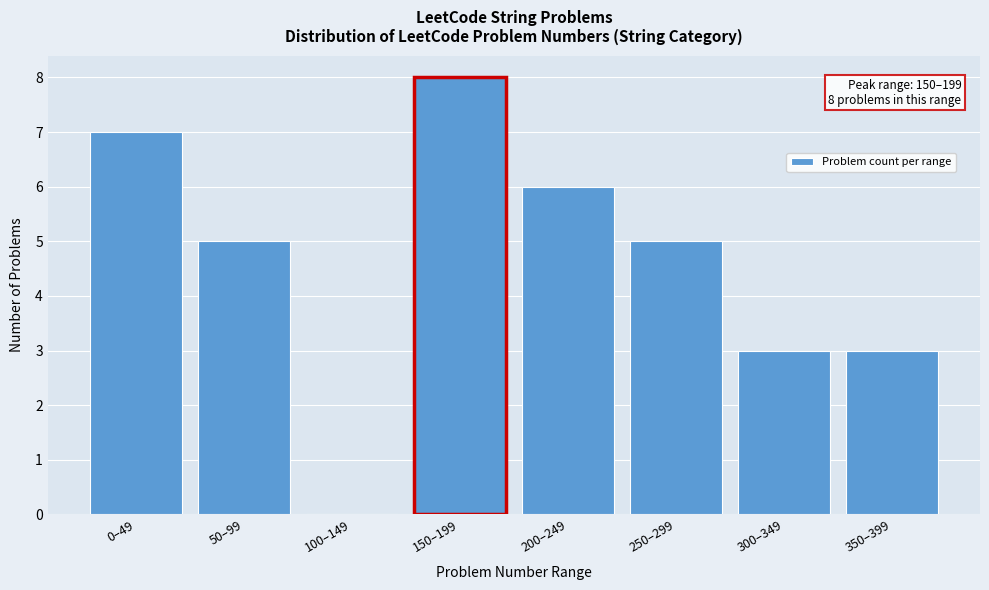

Reading left to right, list all the values displayed in this chart.

0–49=7	50–99=5	100–149=0	150–199=8	200–249=6	250–299=5	300–349=3	350–399=3